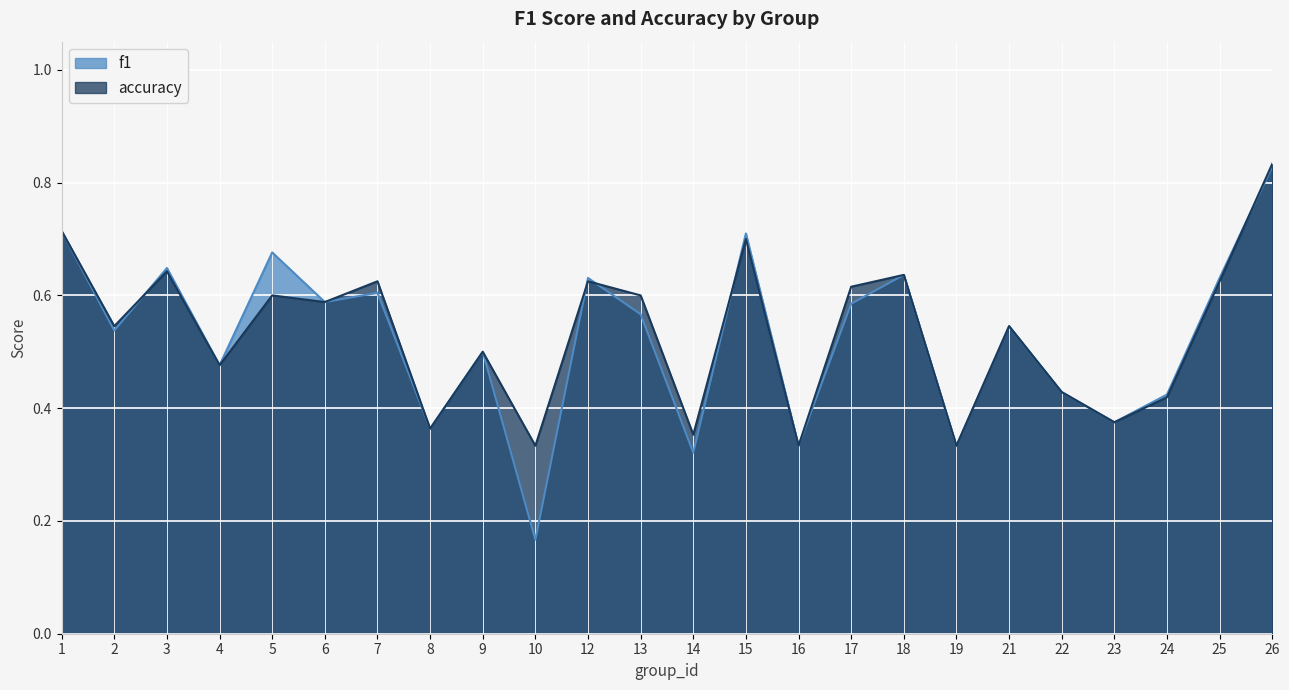

Where is accuracy nearest to the value 0?

10